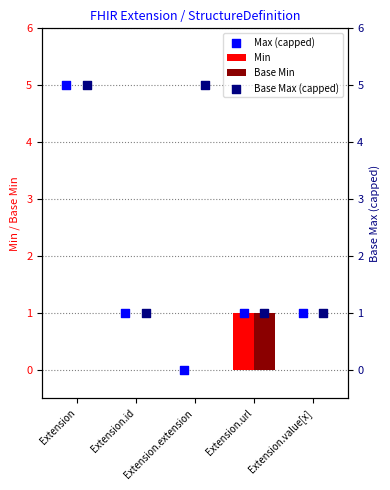

At how many categories does at least one series exceed 0?

5